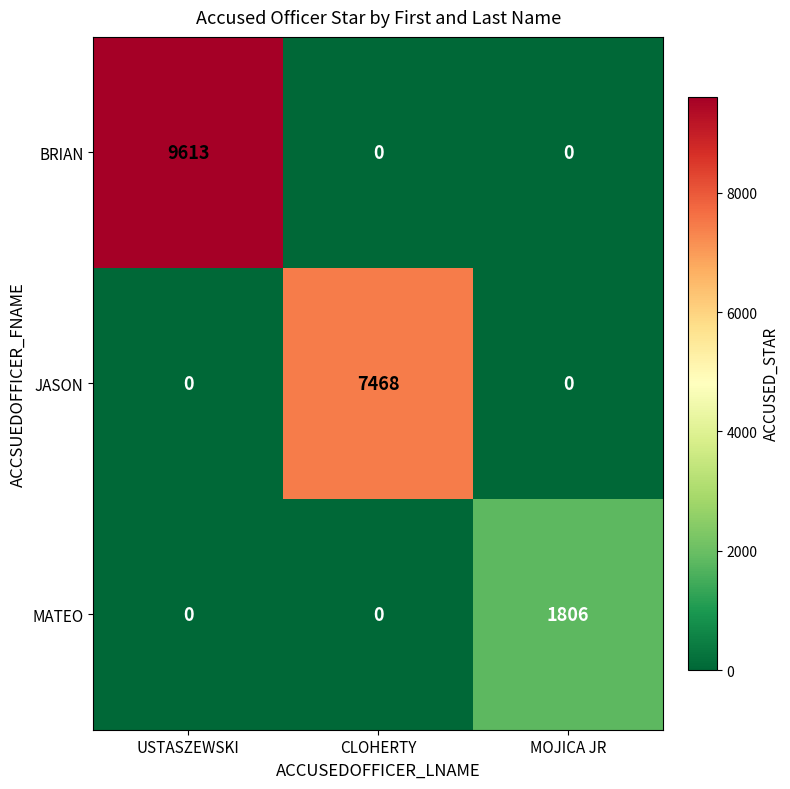

Reading left to right, extract all data points from this chart.

BRIAN: 9613	0	0
JASON: 0	7468	0
MATEO: 0	0	1806